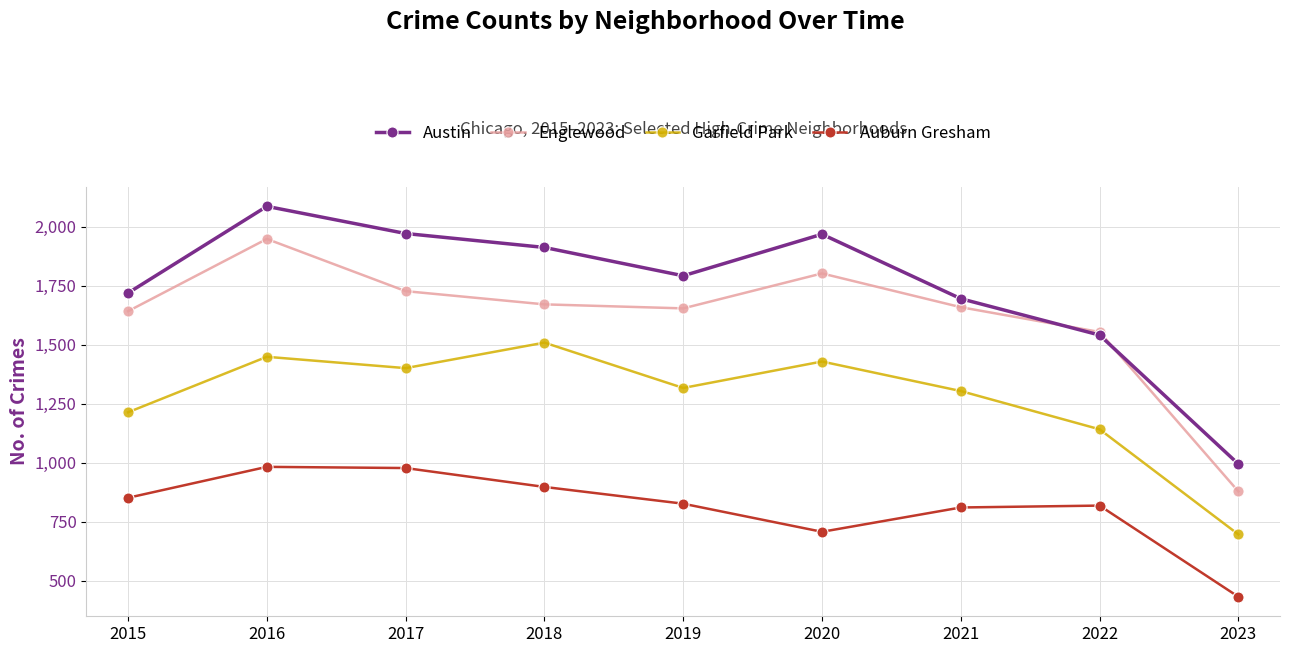

What is the greatest value displayed?

2086